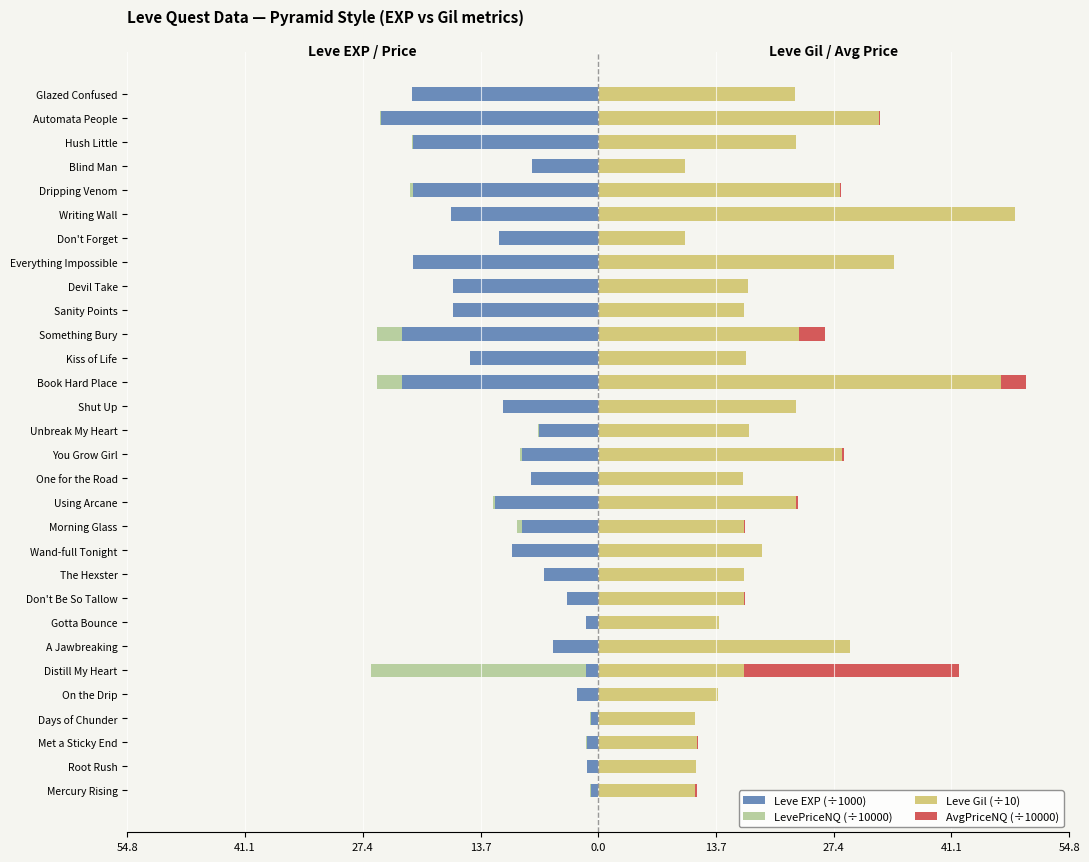

What is the difference between the maximum and minimum values in the AvgPriceNQ (÷10000) series?

25.0